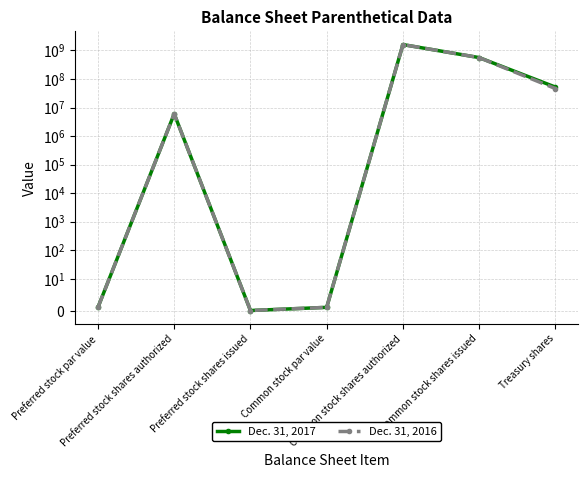

What is the difference between the second highest and minimum values in the Dec. 31, 2017 series?

560641640